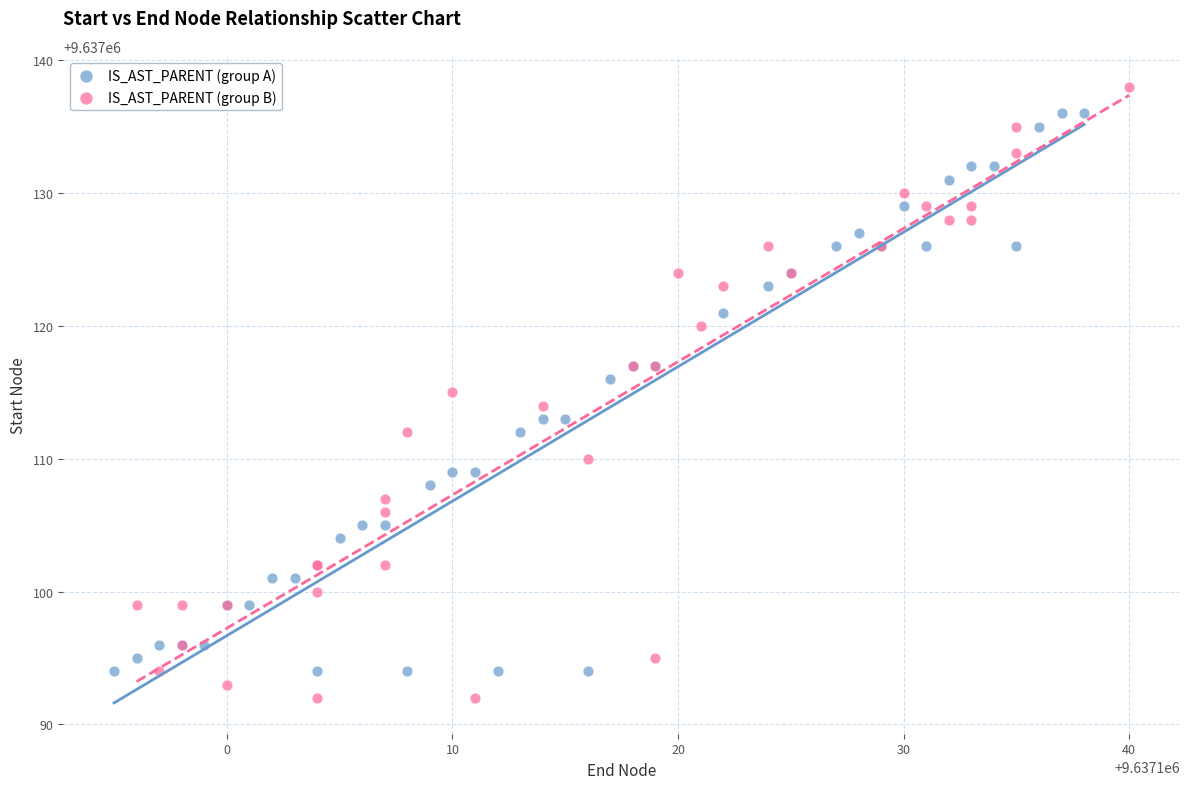

Which series has the largest Y range (max minus min)?

IS_AST_PARENT (group B)